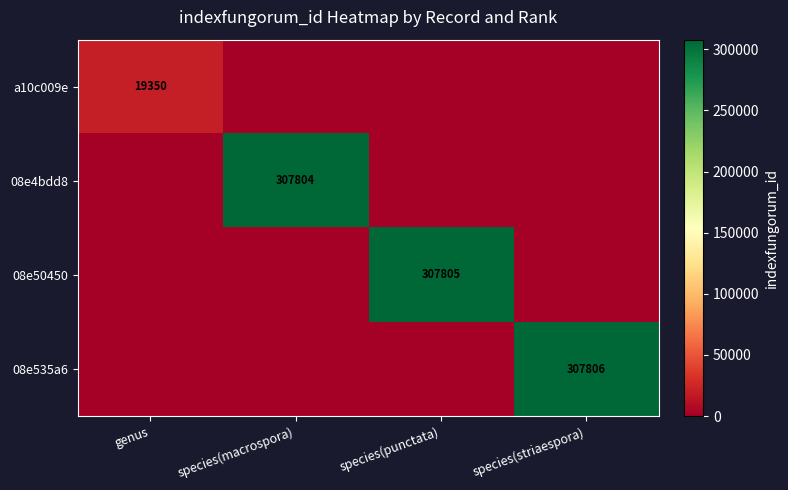

The a10c009e series shows 19350 at genus. True or false?

True